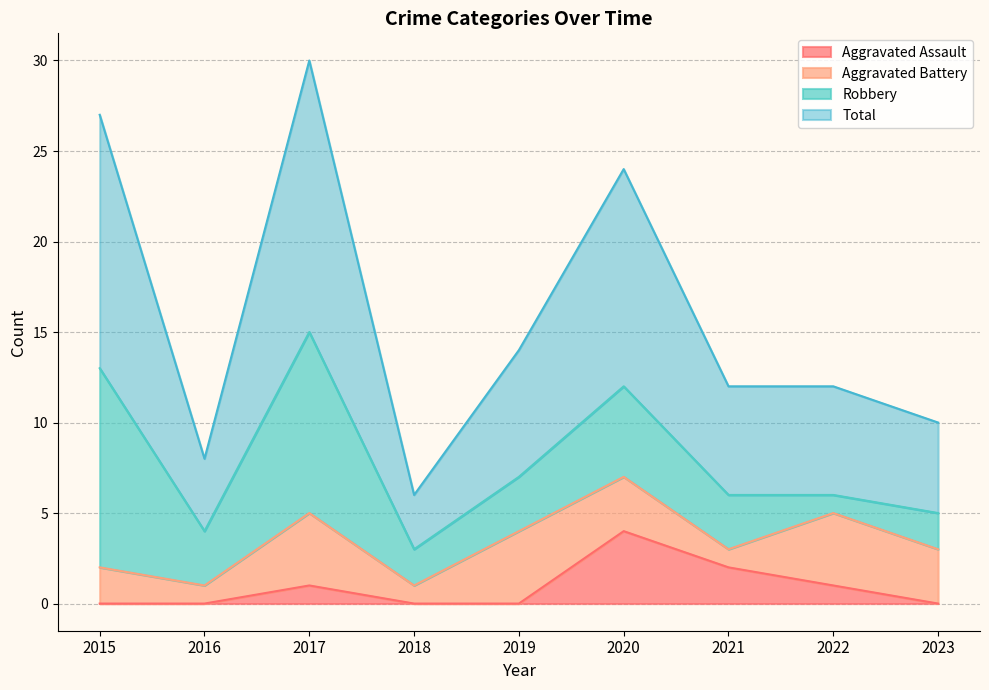

What is the spread (max minus min) of values at 2019?

14